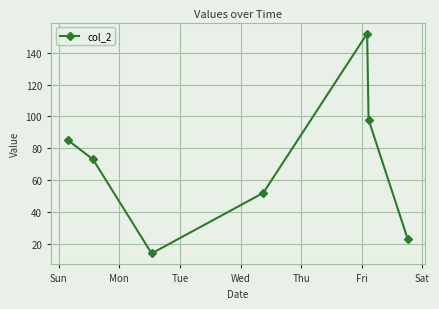

What is the value of the 2nd point from the left?

73